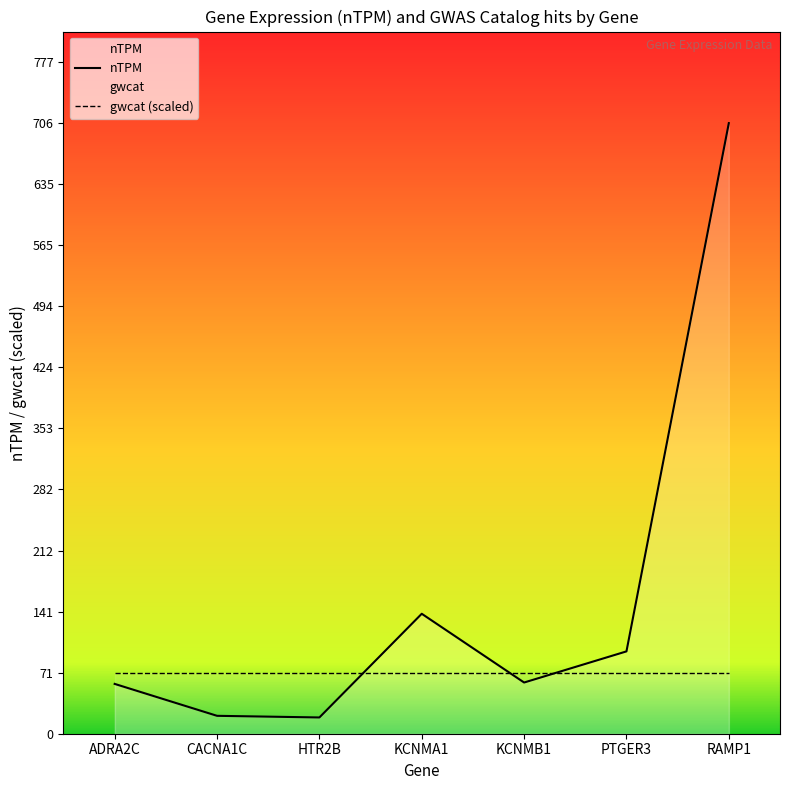

Which series has the largest range (max minus min)?

nTPM